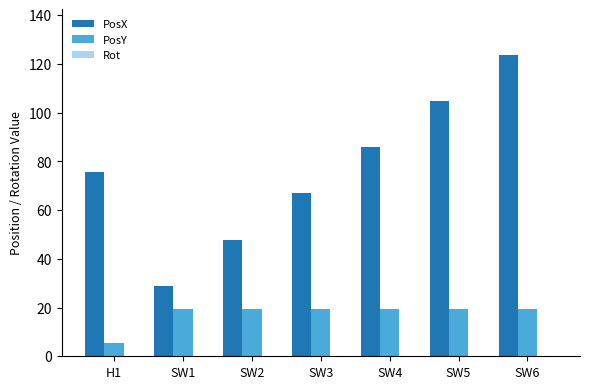

Between SW1 and SW5, which series saw the biggest shift?

PosX